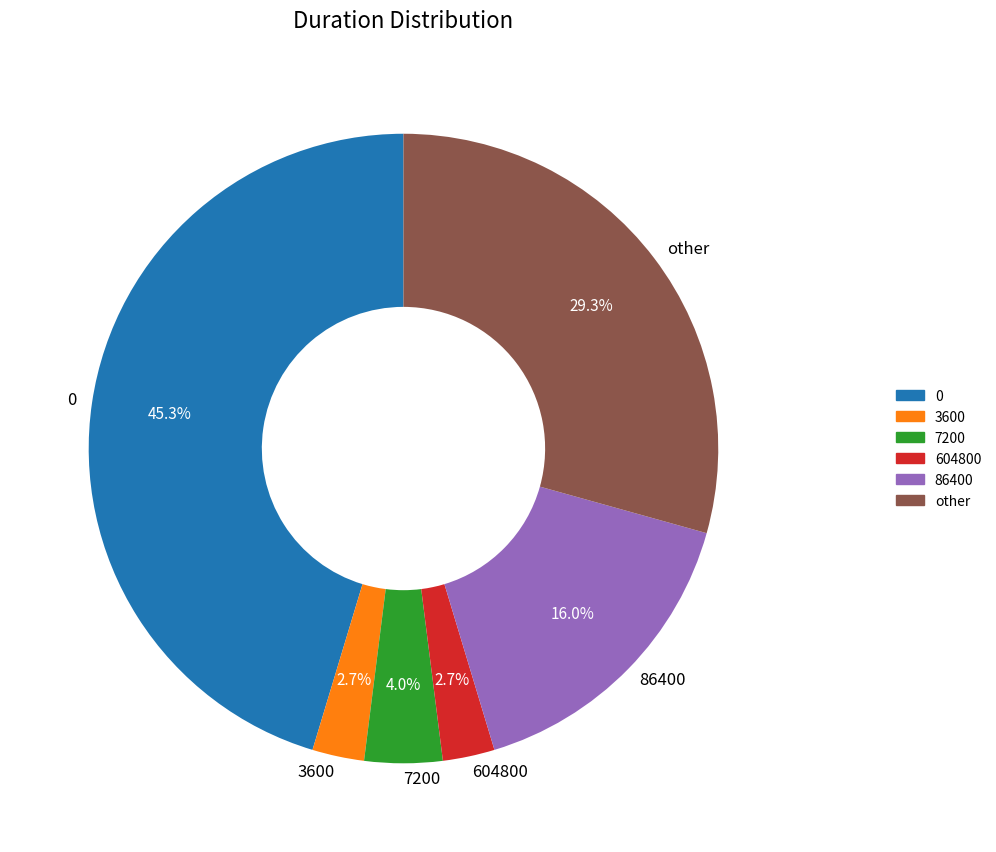

Does 3600 represent more than half of the total?

No